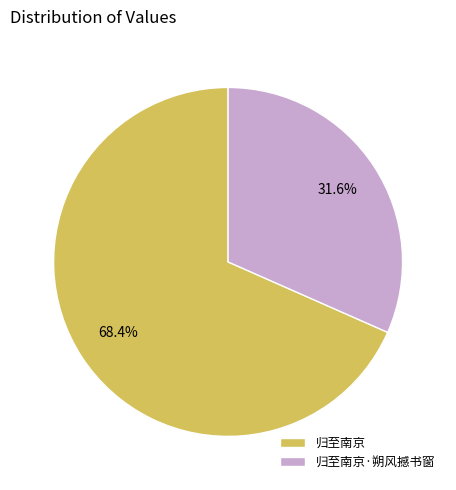

To the nearest percent, what is the difference between the largest and smallest slice percentages?

37%